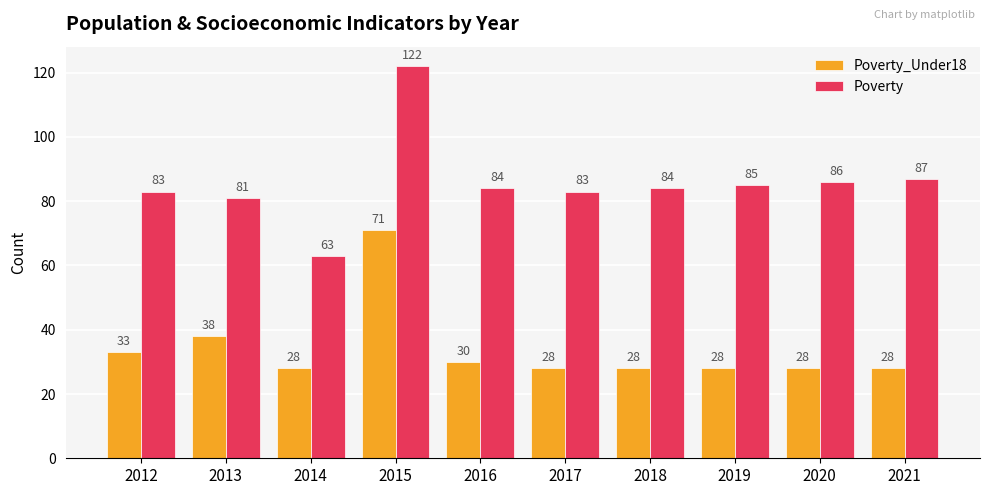

The Poverty_Under18 series shows 40 at 2017. True or false?

False